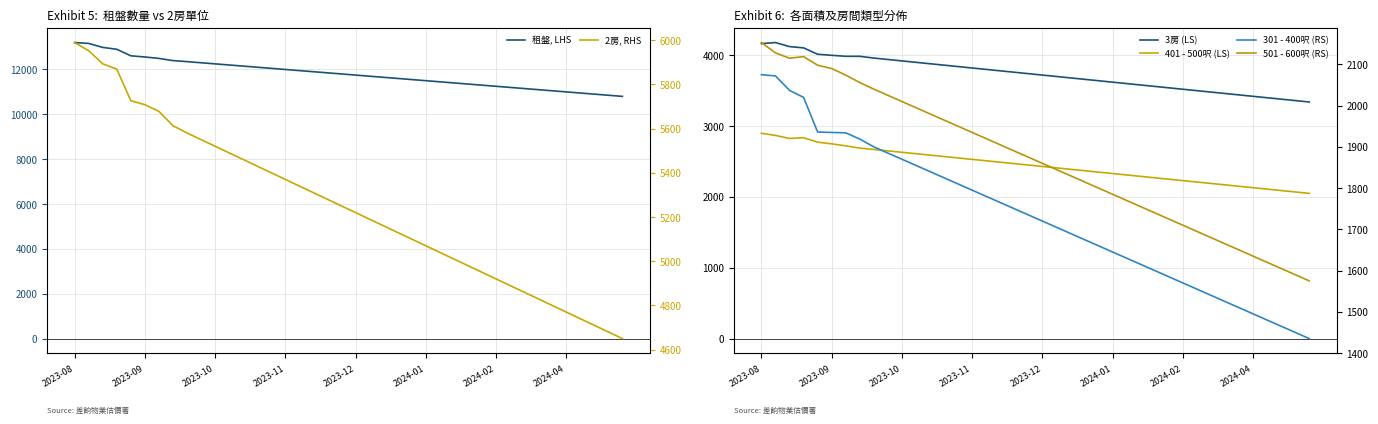

How many values in the 301 - 400呎 (RS) series exceed 1735?

19